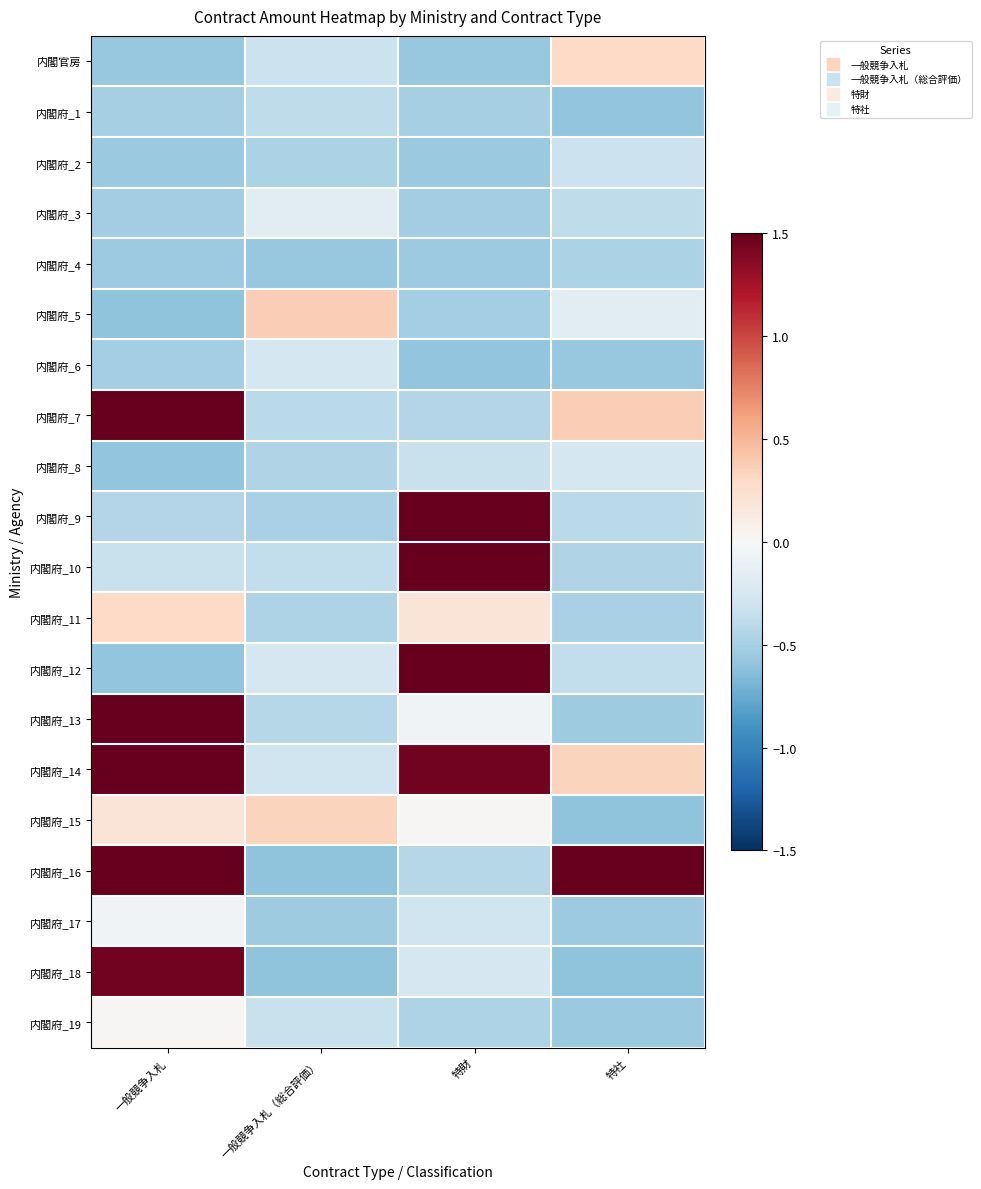

List the series in order of their peak value, highest first.

内閣府_7, 内閣府_16, 内閣府_10, 内閣府_14, 内閣府_12, 内閣府_9, 内閣府_13, 内閣府_18, 内閣府_5, 内閣府_15, 内閣官房, 内閣府_11, 内閣府_19, 内閣府_17, 内閣府_3, 内閣府_6, 内閣府_8, 内閣府_2, 内閣府_1, 内閣府_4